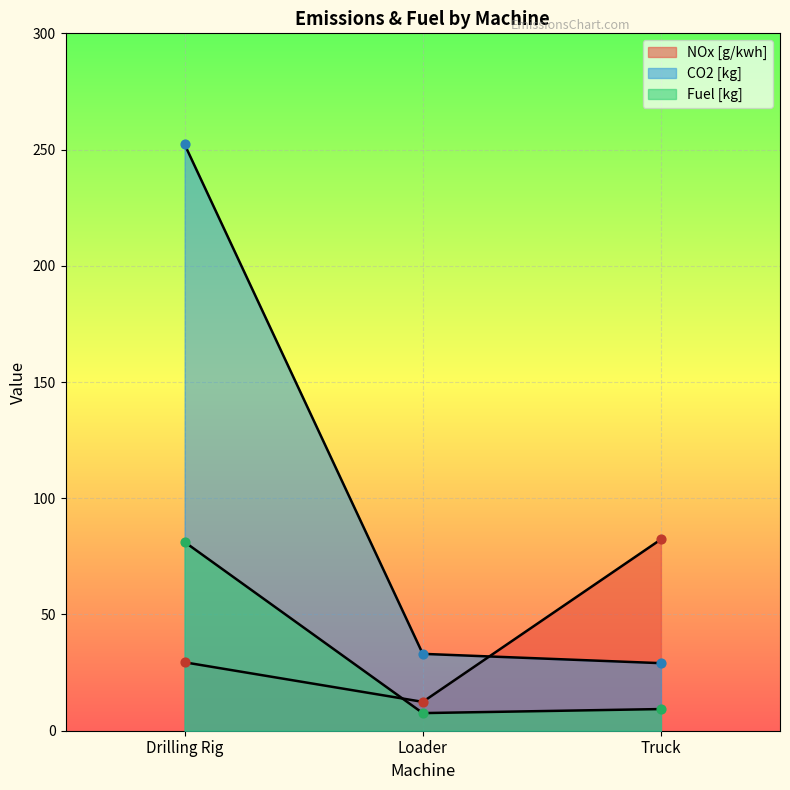

At which category is the sum across all series the highest?

Drilling Rig